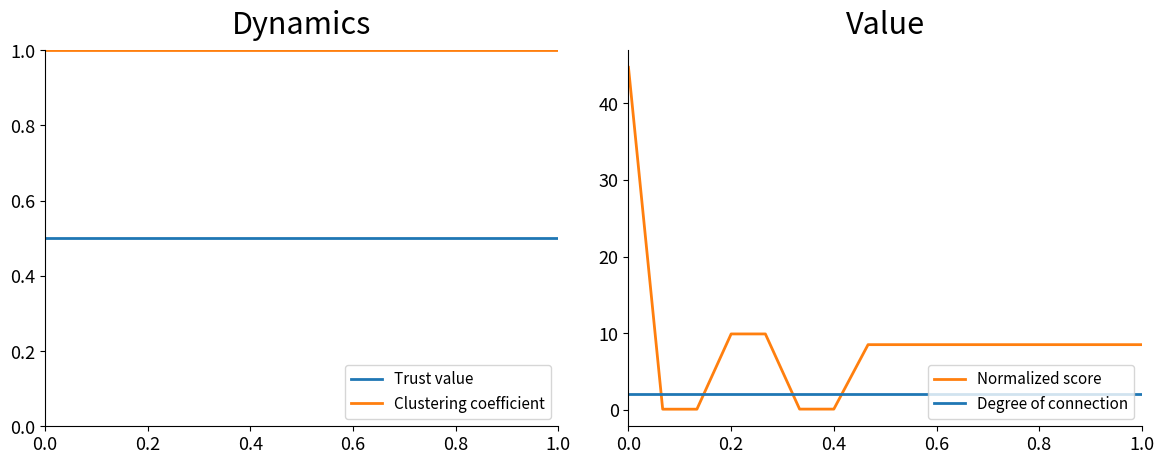

Reading left to right, what are all the values shown in this chart?

Trust value: 0.5	0.5	0.5	0.5	0.5	0.5	0.5	0.5	0.5	0.5	0.5	0.5	0.5	0.5	0.5	0.5
Clustering coefficient: 1.0	1.0	1.0	1.0	1.0	1.0	1.0	1.0	1.0	1.0	1.0	1.0	1.0	1.0	1.0	1.0
Normalized score: 44.7	0.1	0.1	9.9	9.9	0.1	0.1	8.5	8.5	8.5	8.5	8.5	8.5	8.5	8.5	8.5
Degree of connection: 2.0	2.0	2.0	2.0	2.0	2.0	2.0	2.0	2.0	2.0	2.0	2.0	2.0	2.0	2.0	2.0